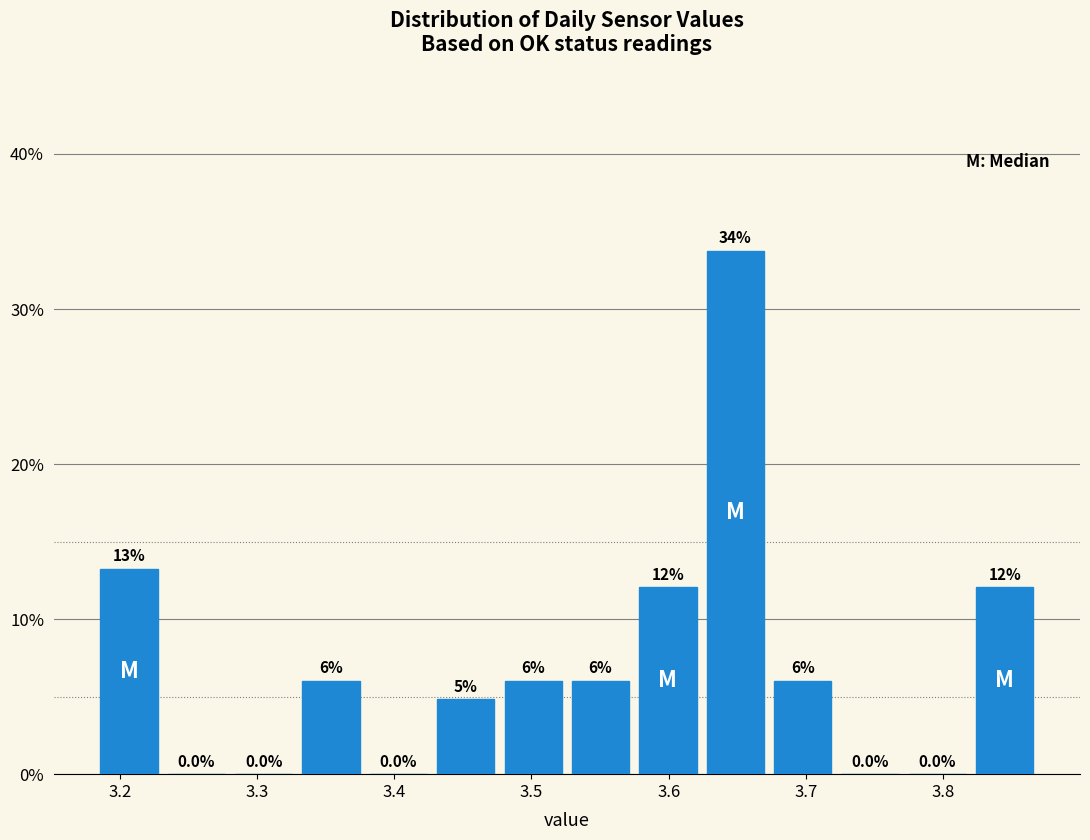

Which range on the x-axis has the tallest bar?

3.62 to 3.67